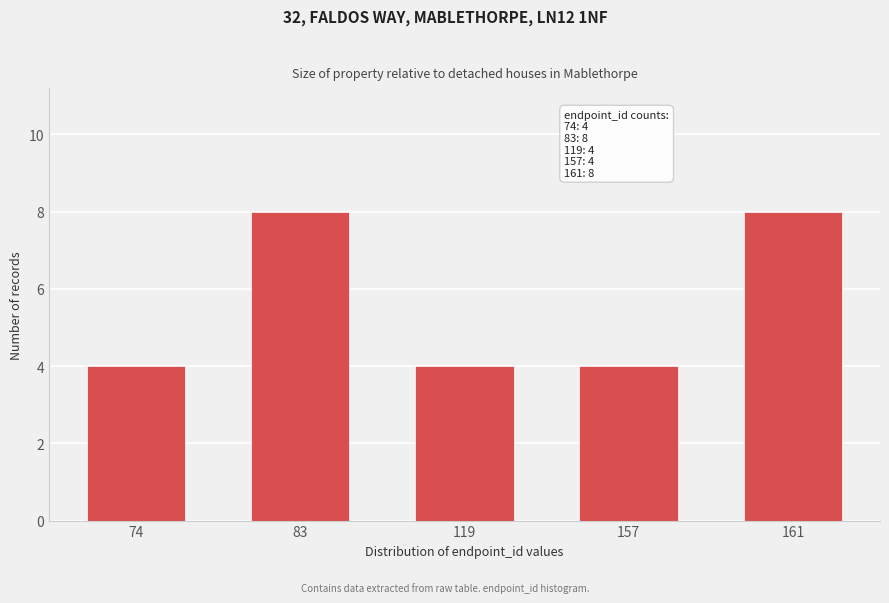

Reading left to right, list all the values displayed in this chart.

74=4	83=8	119=4	157=4	161=8